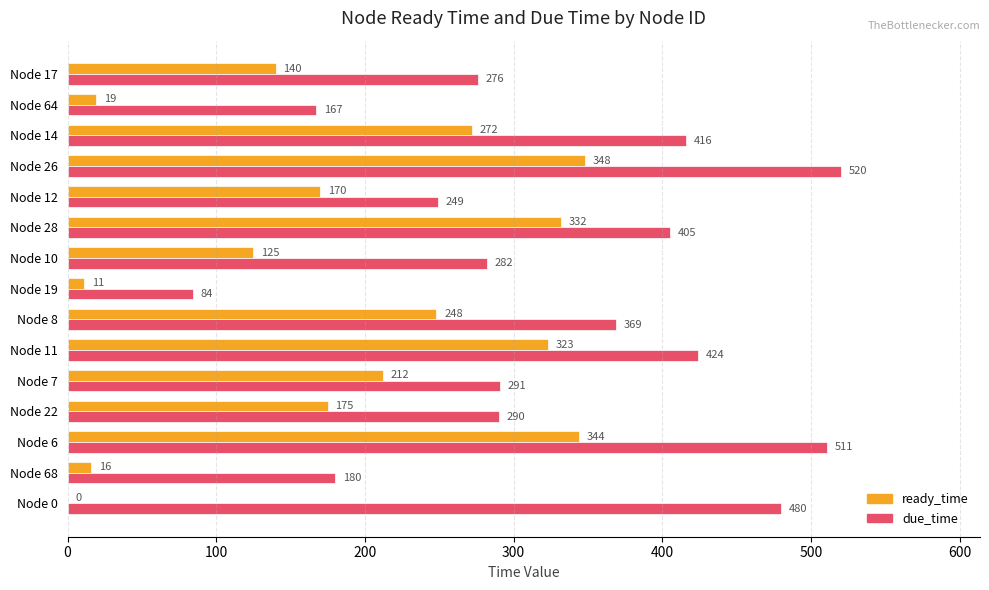

What is the greatest value displayed?

520